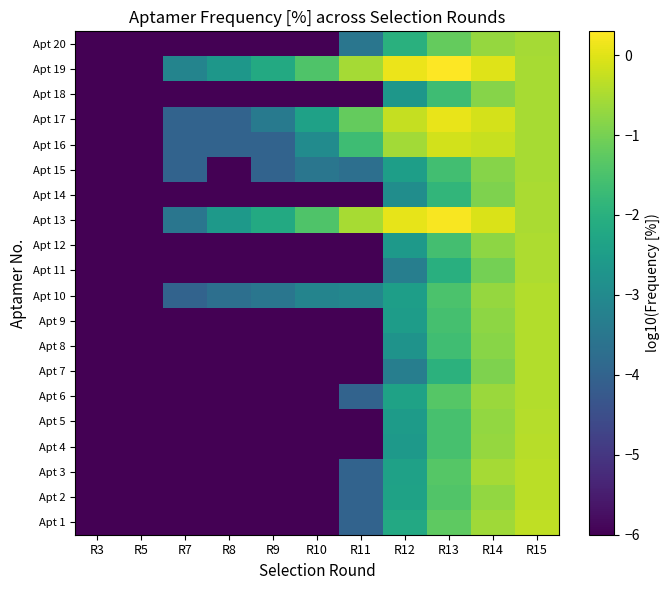

Between R10 and R3, which is larger?

R10